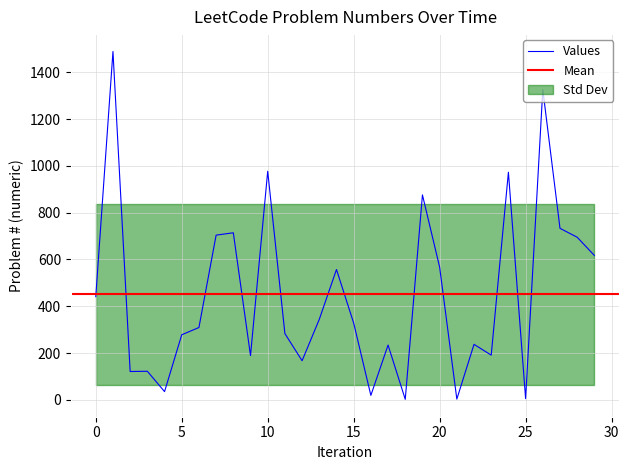

What is the highest value of the Values series?

1489